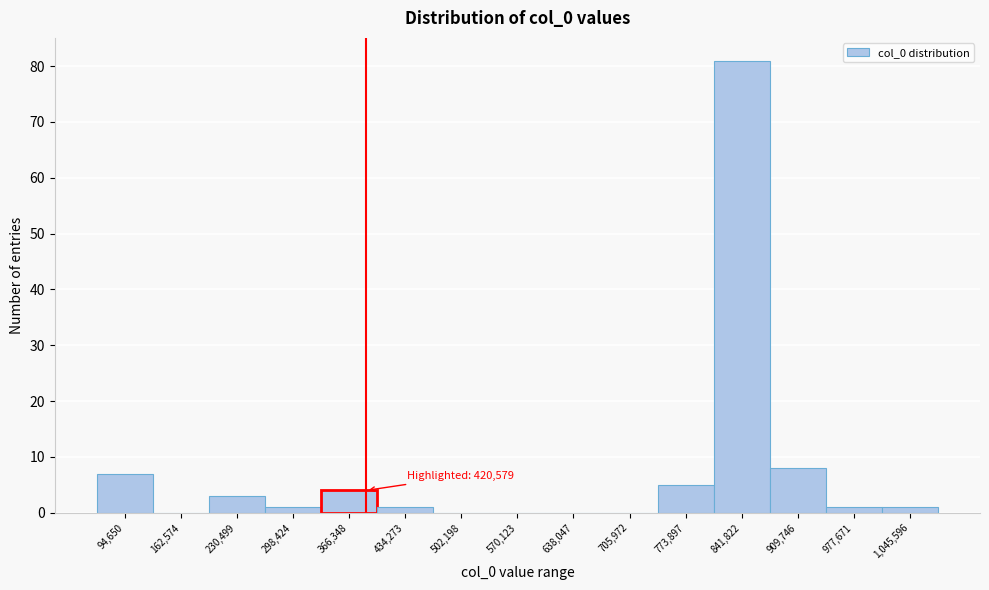

Reading right to left, what are all the values shown in this chart?

1,045,596=1	977,671=1	909,746=8	841,822=81	773,897=5	705,972=0	638,047=0	570,123=0	502,198=0	434,273=1	366,348=4	298,424=1	230,499=3	162,574=0	94,650=7